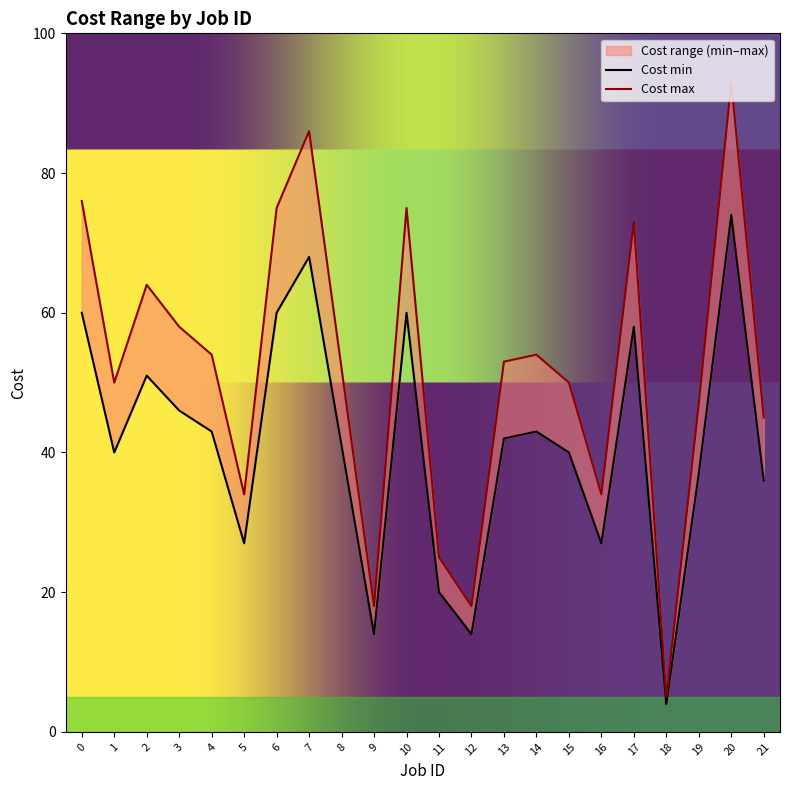

Reading left to right, extract all data points from this chart.

Cost min: 0=60	1=40	2=51	3=46	4=43	5=27	6=60	7=68	8=41	9=14	10=60	11=20	12=14	13=42	14=43	15=40	16=27	17=58	18=4	19=37	20=74	21=36
Cost max: 0=76	1=50	2=64	3=58	4=54	5=34	6=75	7=86	8=52	9=18	10=75	11=25	12=18	13=53	14=54	15=50	16=34	17=73	18=5	19=47	20=93	21=45